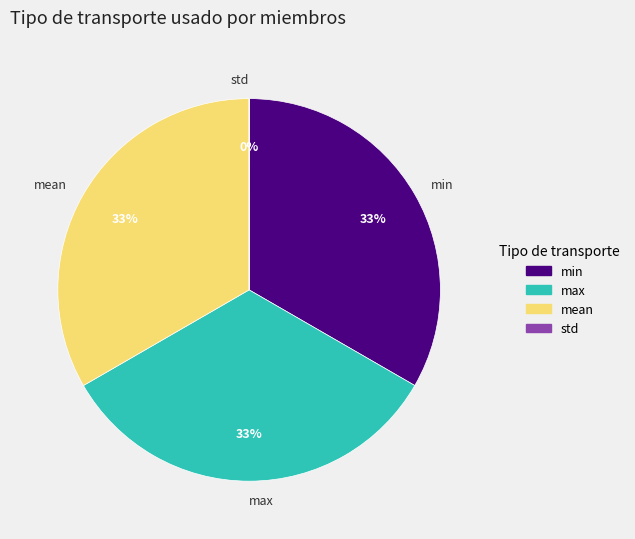

To the nearest percent, what is the difference between the largest and smallest slice percentages?

33%